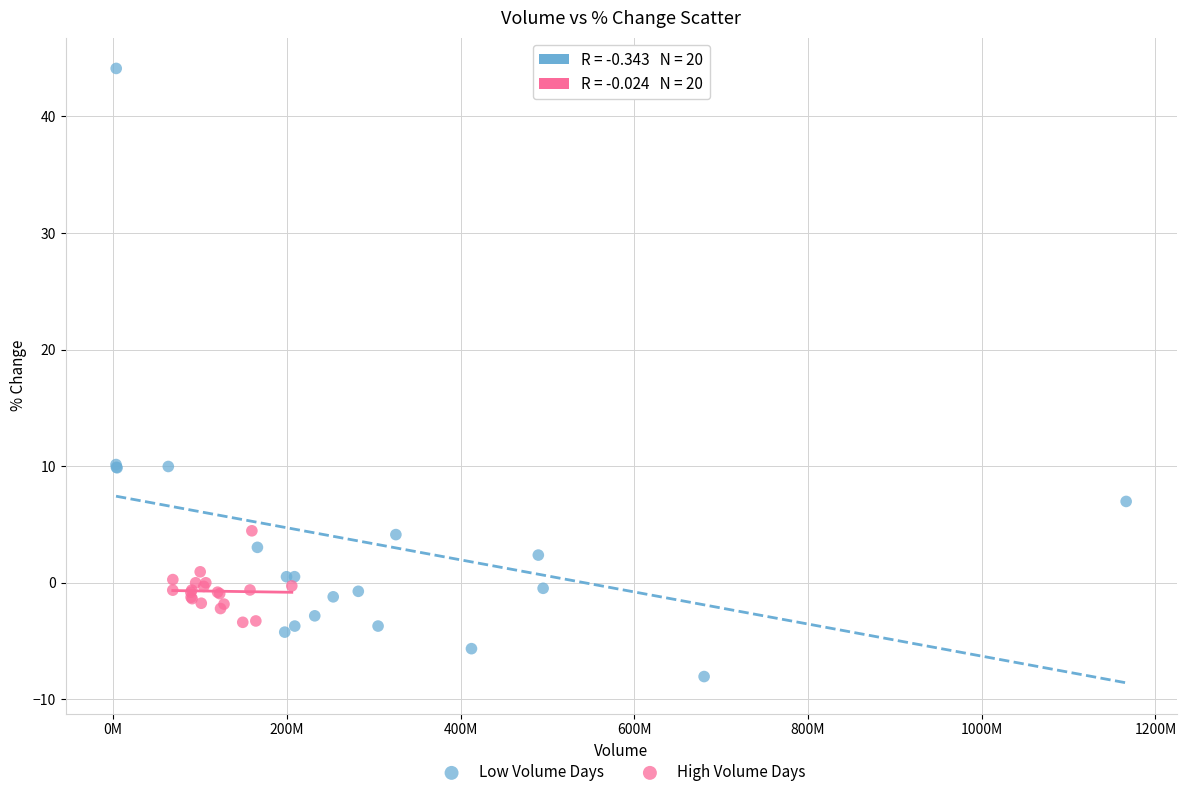

Which series reaches the maximum Y coordinate?

Low Volume Days